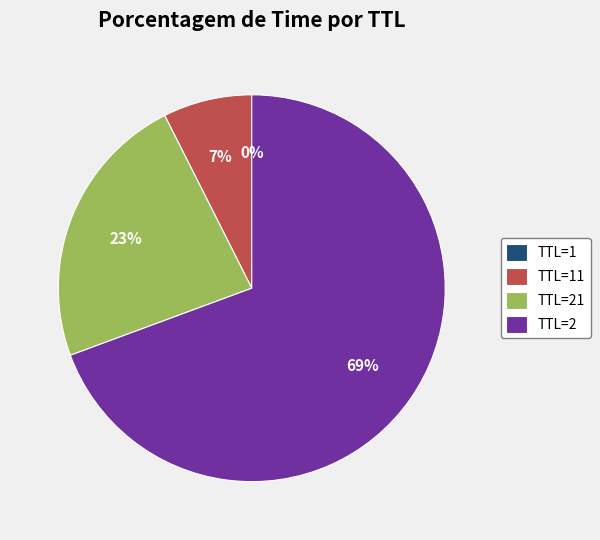

To the nearest percent, what is the difference between the TTL=21 and TTL=2 slice percentages?

46%